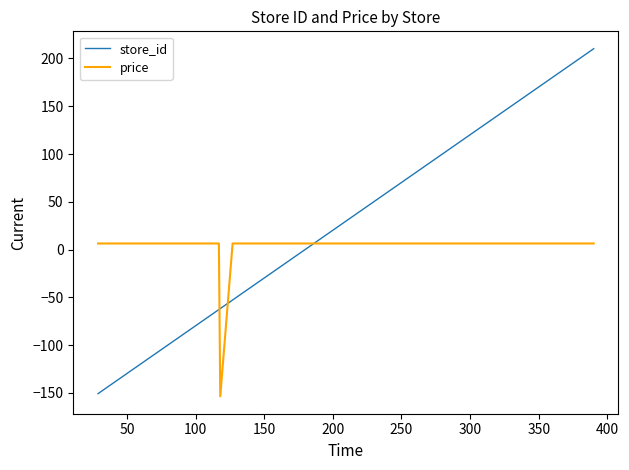

Which series has the largest range (max minus min)?

store_id